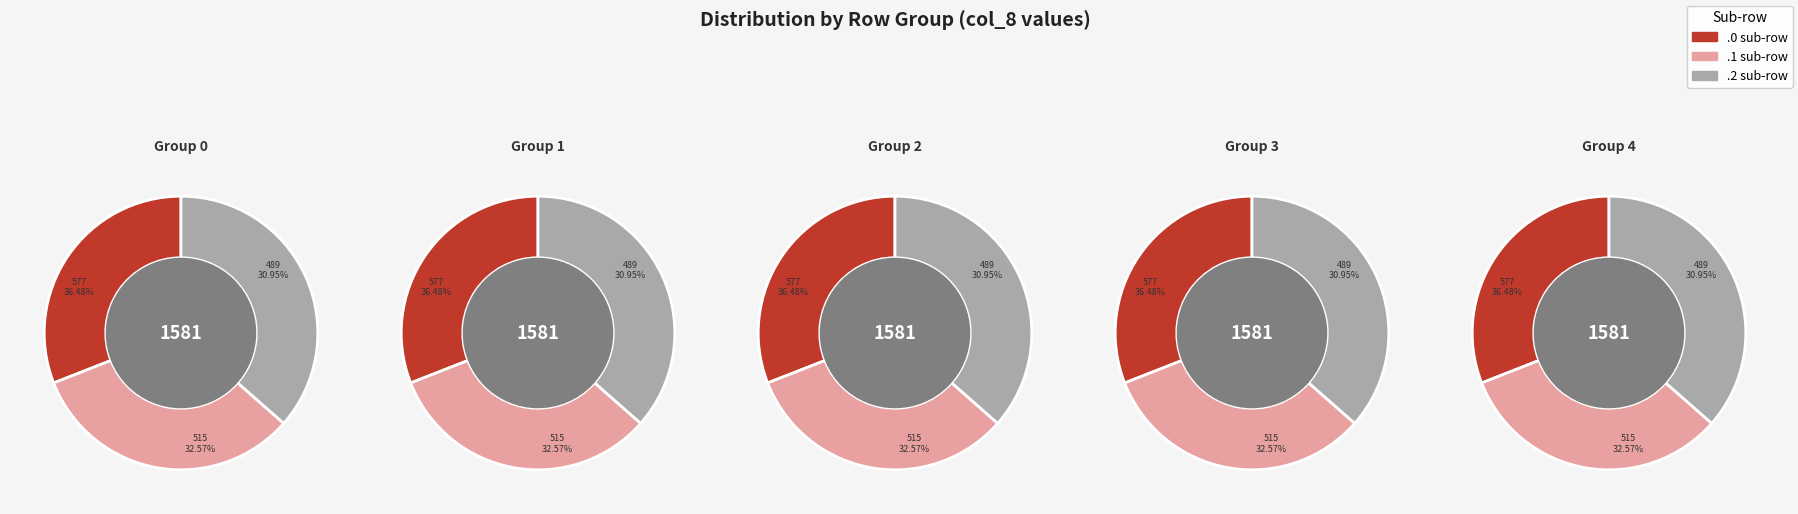

Combined, do 1.0 and 2.1 account for over 50%?

No